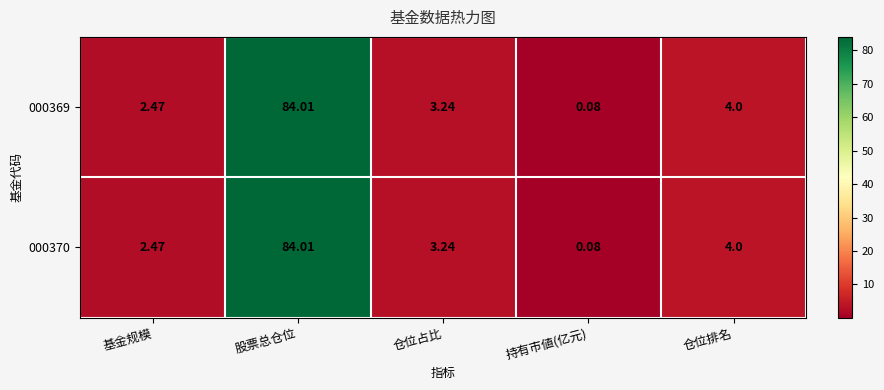

At which category is the sum across all series the highest?

股票总仓位